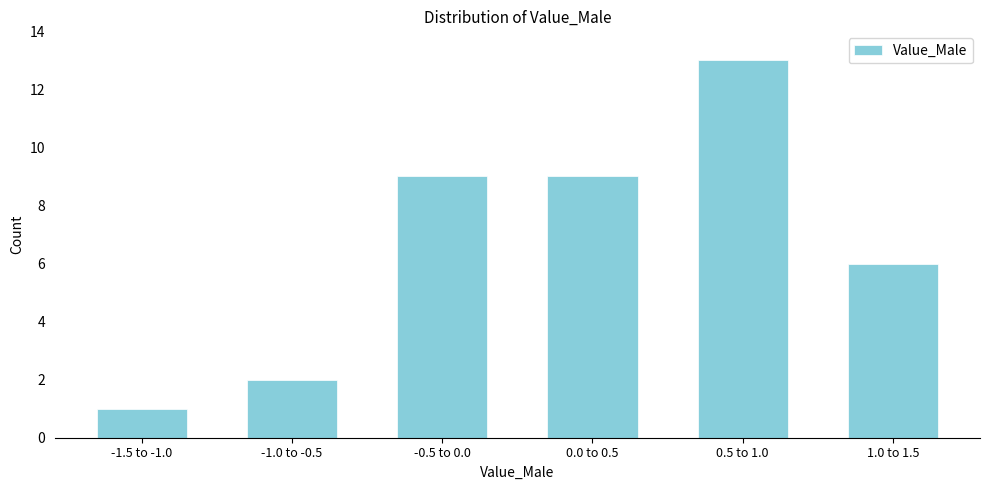

Reading left to right, list all the values displayed in this chart.

1	2	9	9	13	6